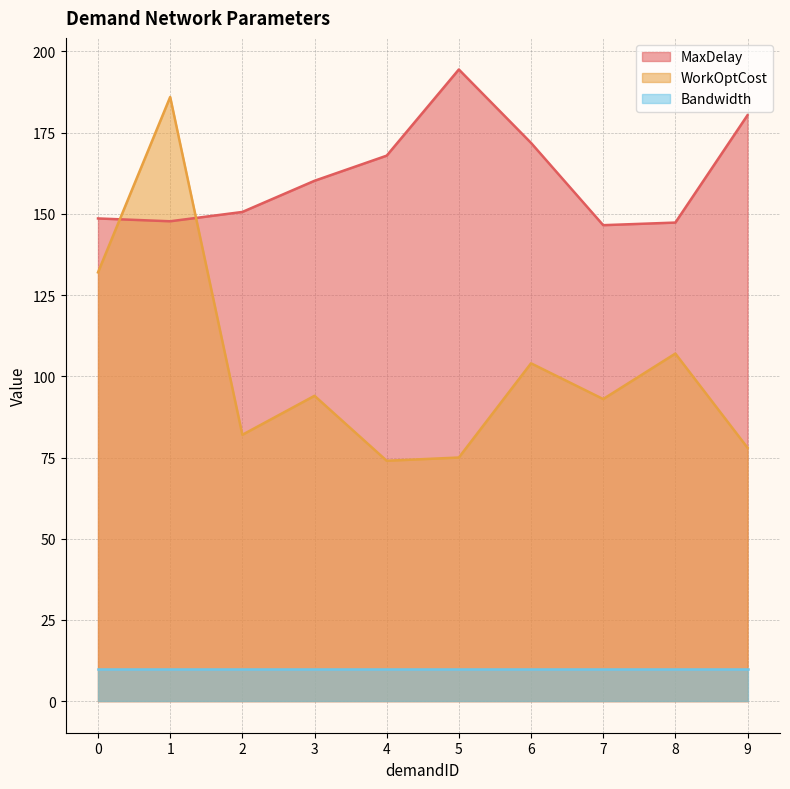

What are all the series names shown in the legend?

MaxDelay, WorkOptCost, Bandwidth